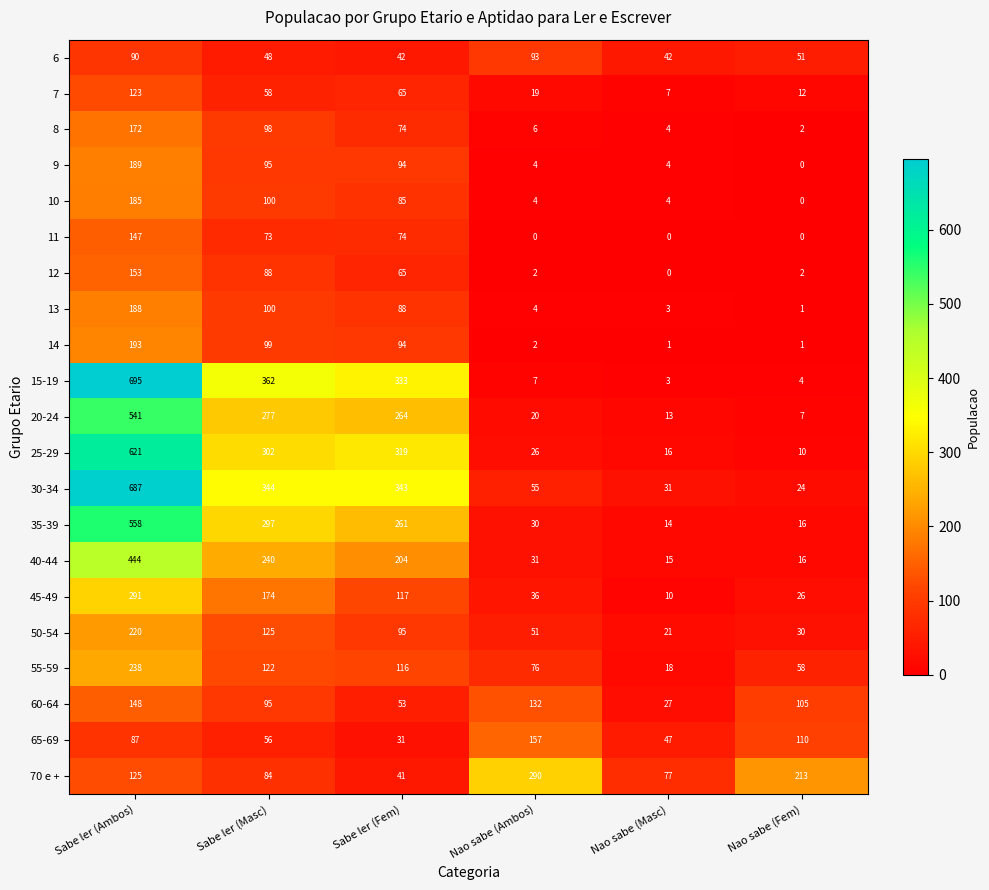

The 40-44 series shows 328 at Sabe ler (Masc). True or false?

False